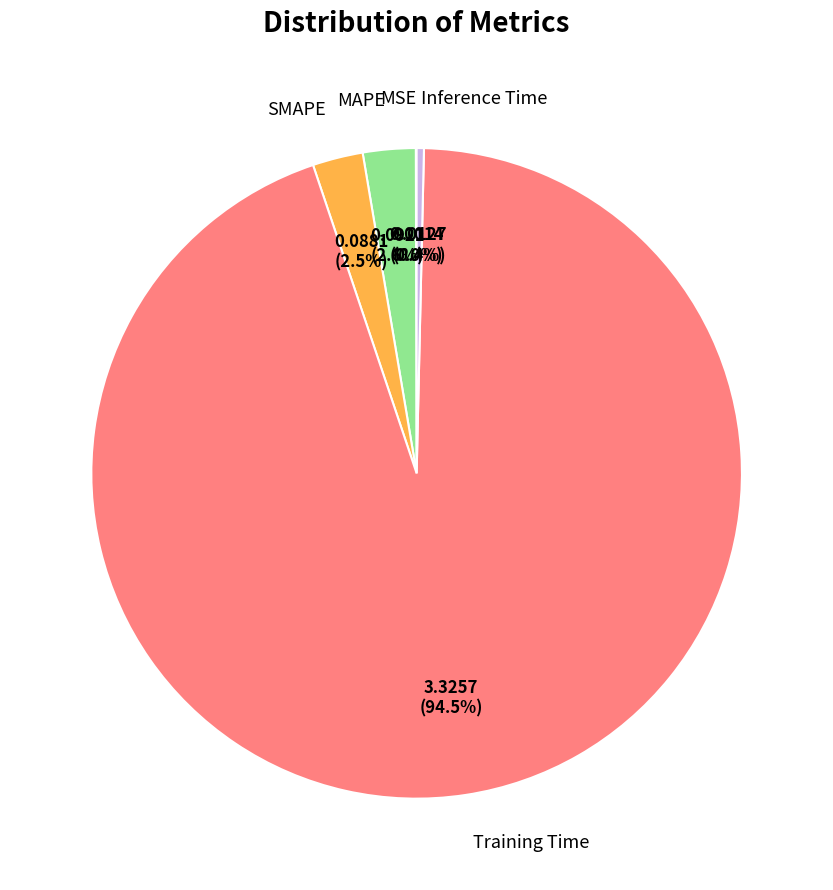

What percentage is NOT represented by Training Time?

5.5%